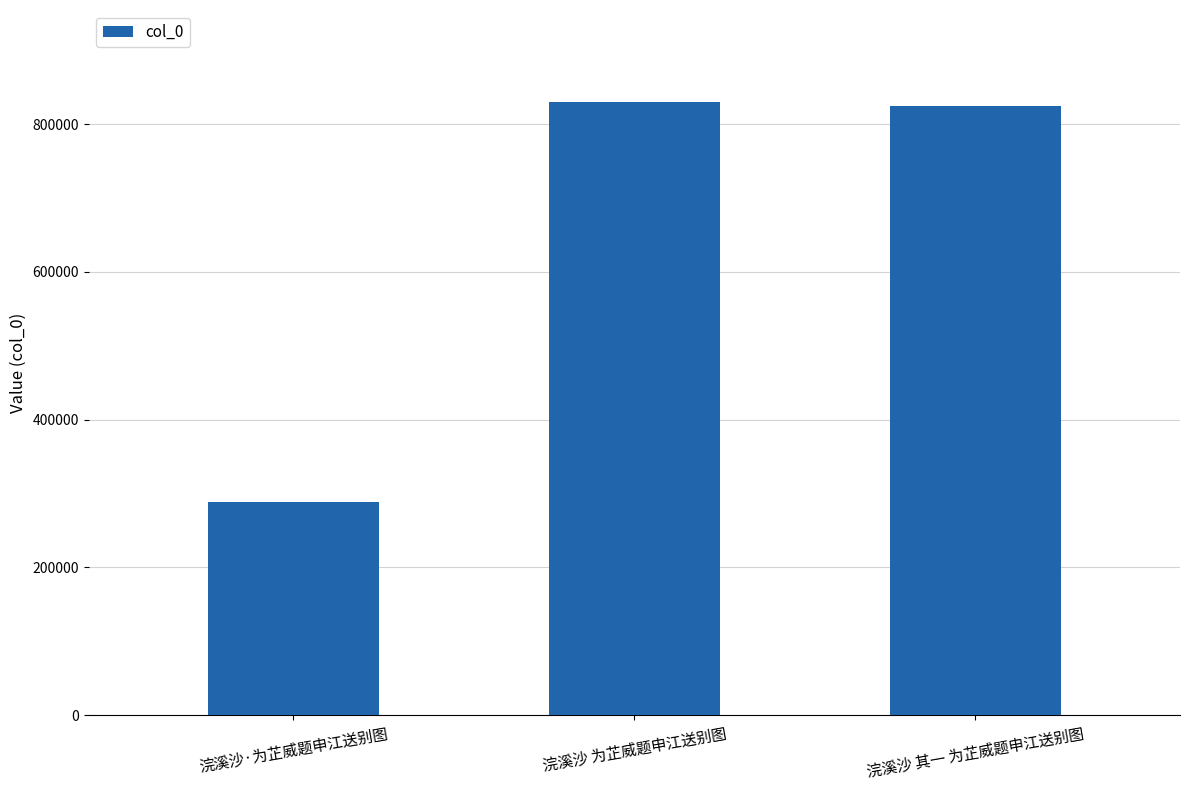

What is the value of the 3rd bar from the left?

824797